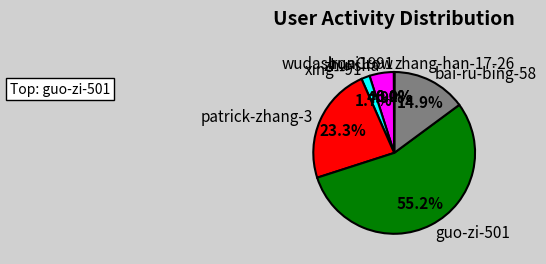

What is the largest slice in the pie chart?

guo-zi-501